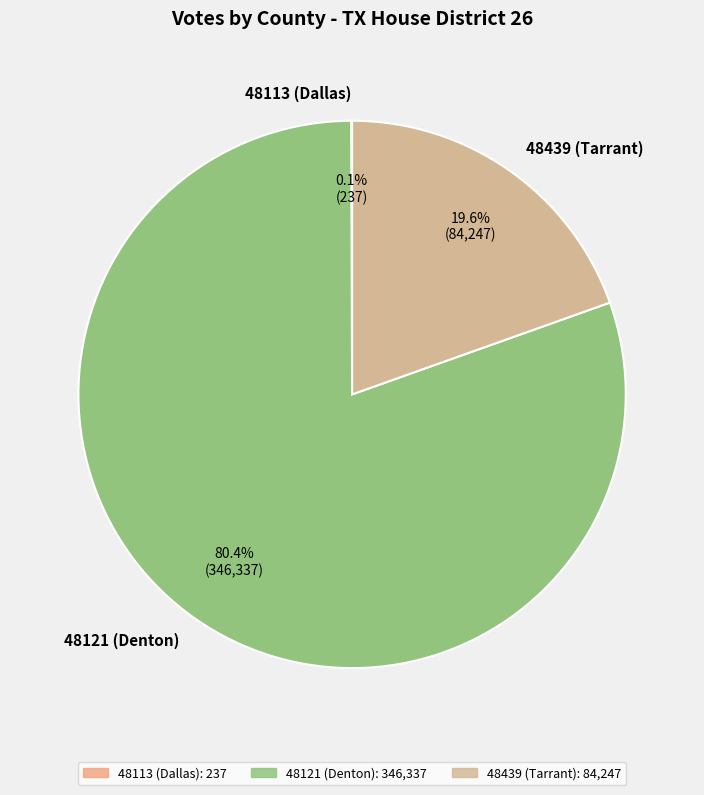

To the nearest percent, what is the difference between the 48121 (Denton) and 48439 (Tarrant) slice percentages?

61%